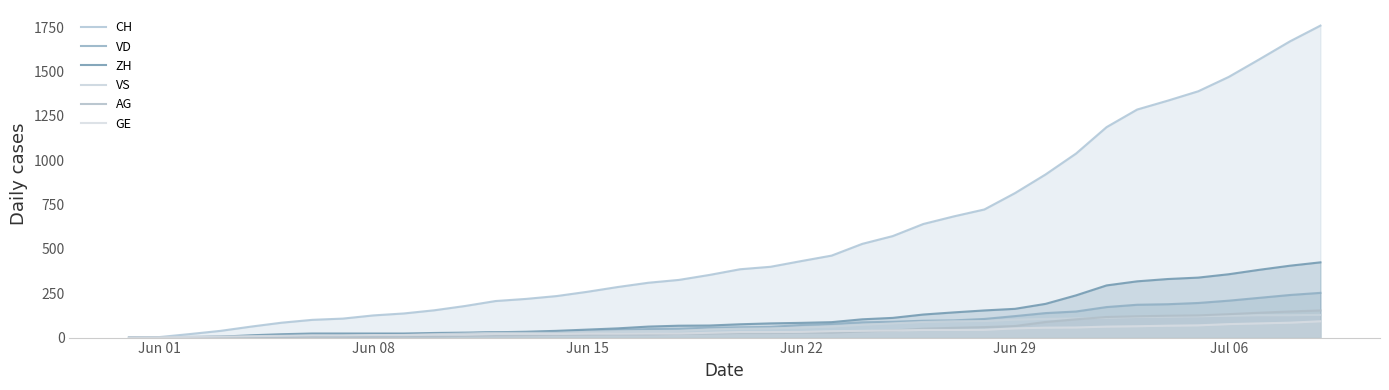

Is it true that ZH equals 31 at 28?

False